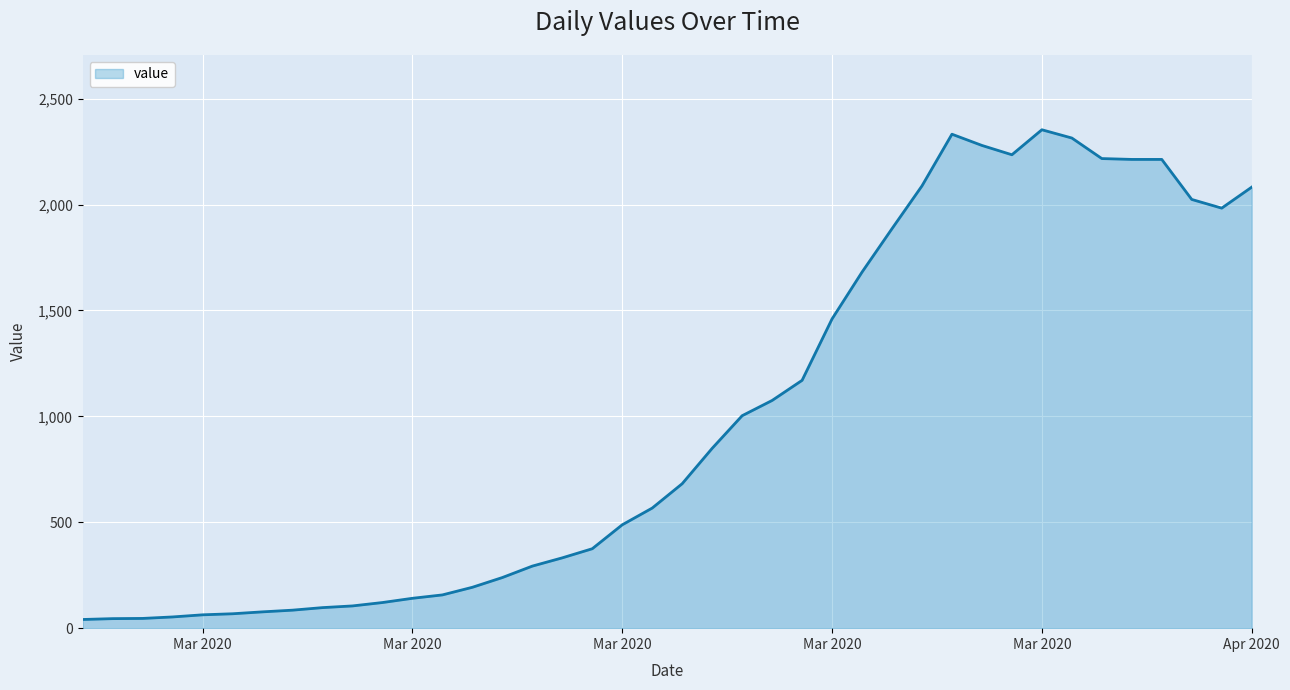

What is the greatest value displayed?

2353